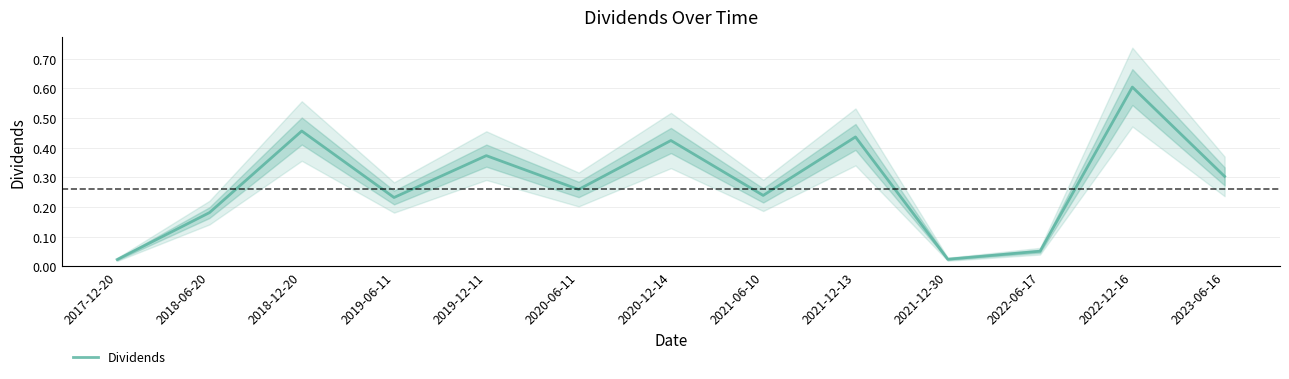

Count the number of data series in this chart.

1